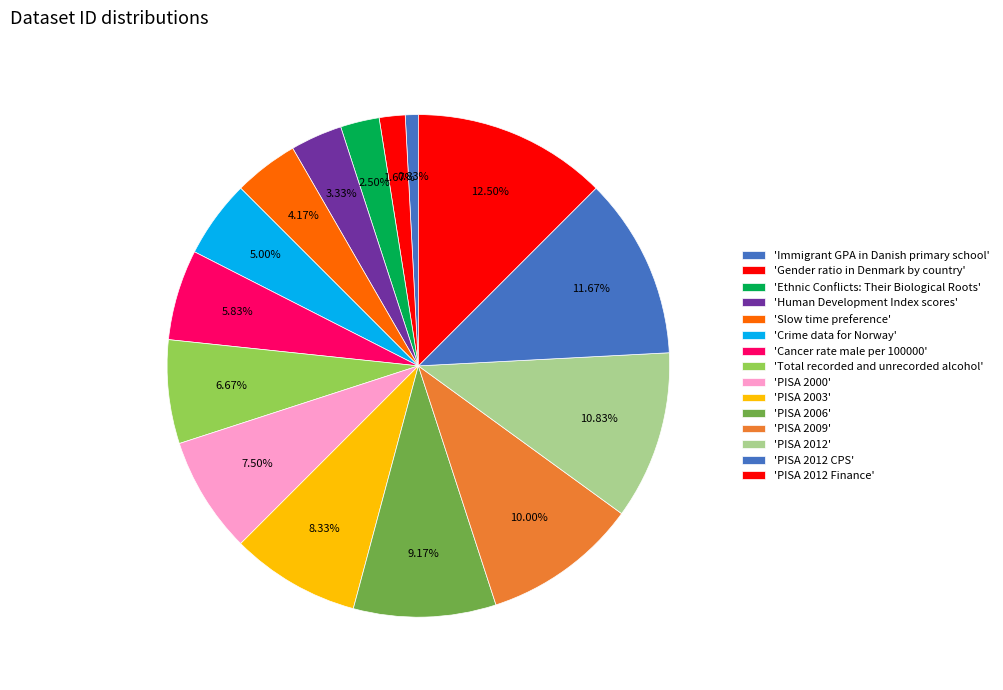

To the nearest percent, what is the difference between the largest and smallest slice percentages?

12%